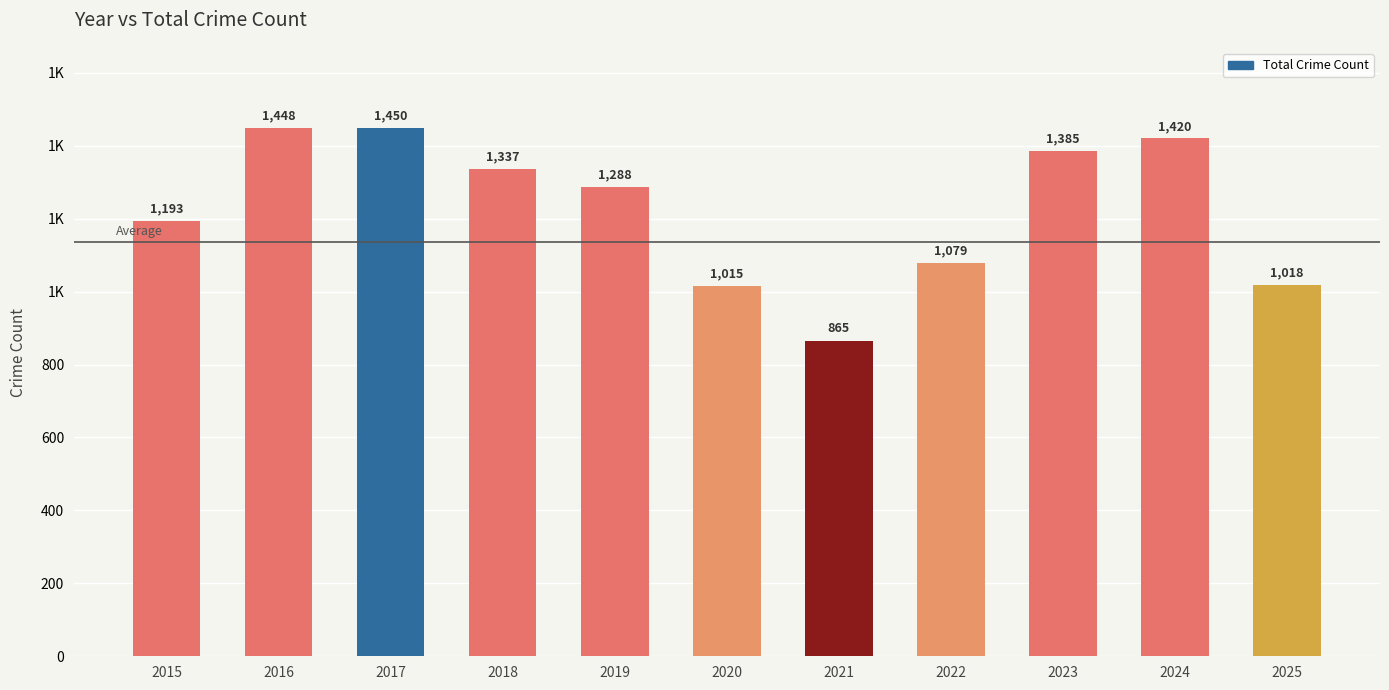

Does the chart contain any negative values?

No